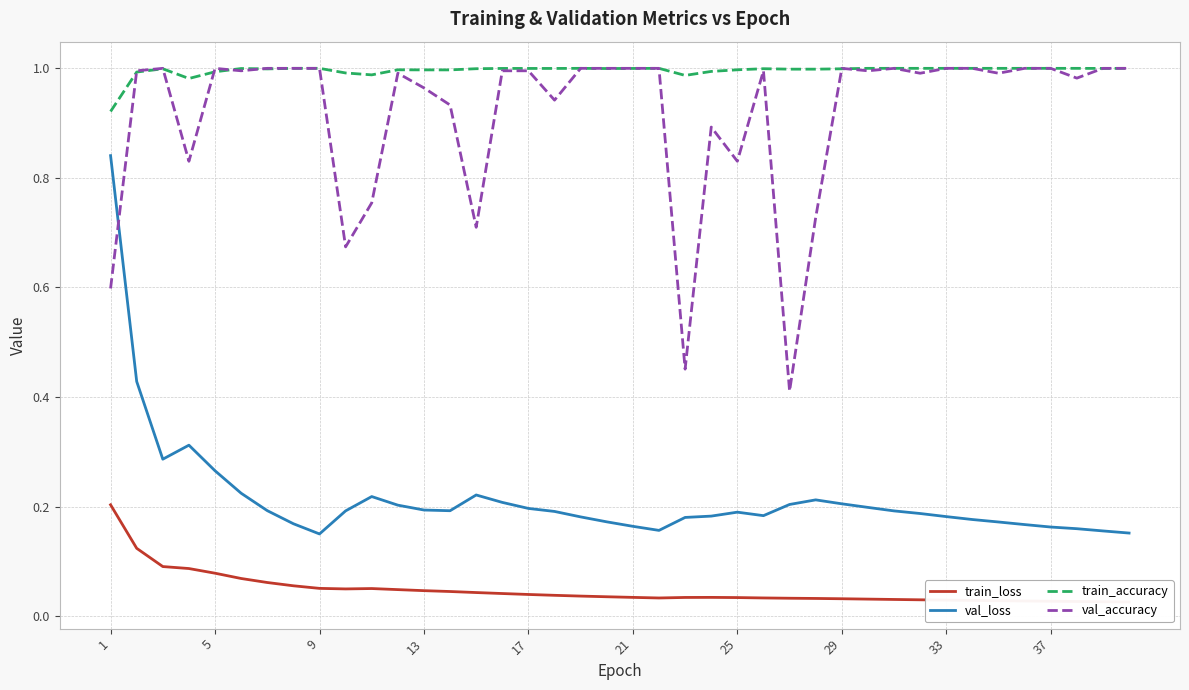

True or false: train_loss and val_accuracy intersect in this chart.

False